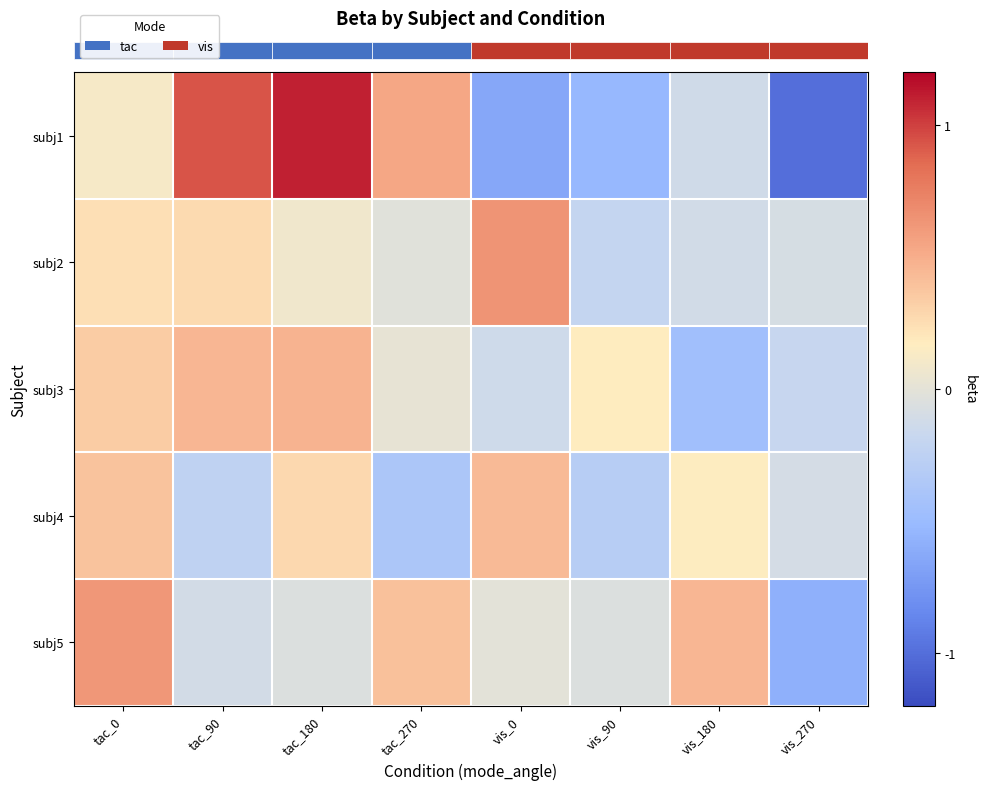

What is the spread (max minus min) of values at vis_270?

0.9